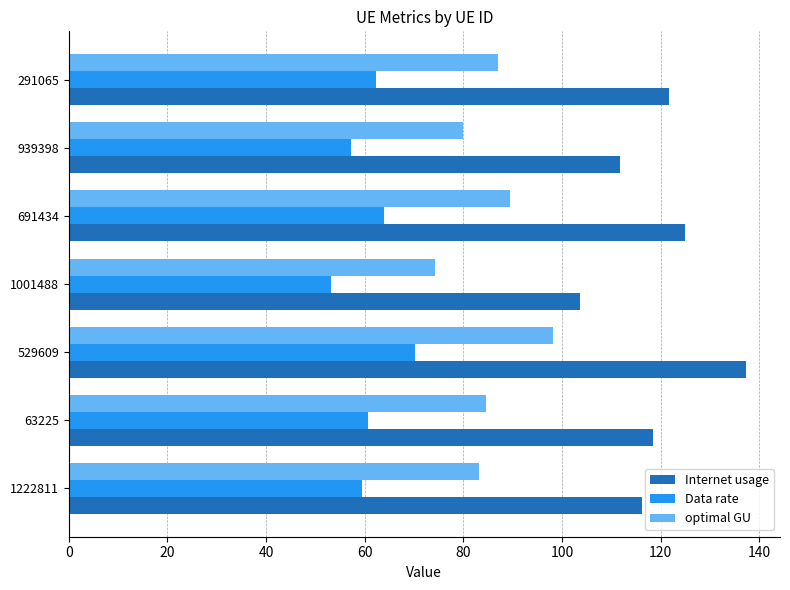

What is the minimum value shown in the chart?

53.1